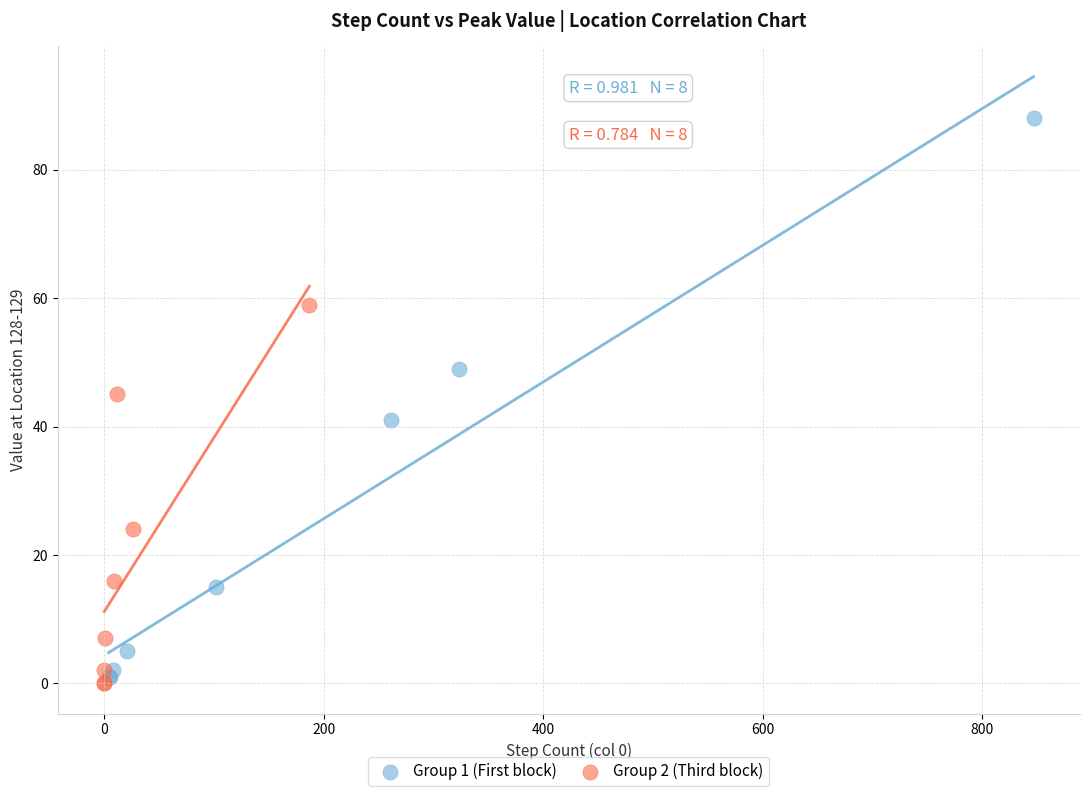

Which series contains the highest Y value?

Group 1 (First block)